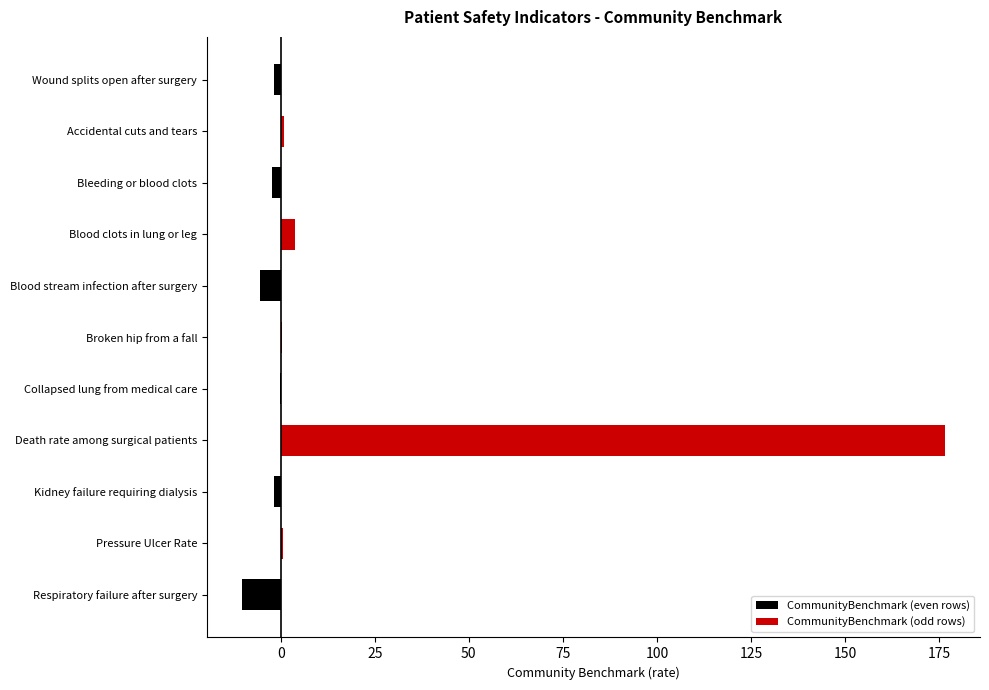

What are all the series names shown in the legend?

CommunityBenchmark (even rows), CommunityBenchmark (odd rows)